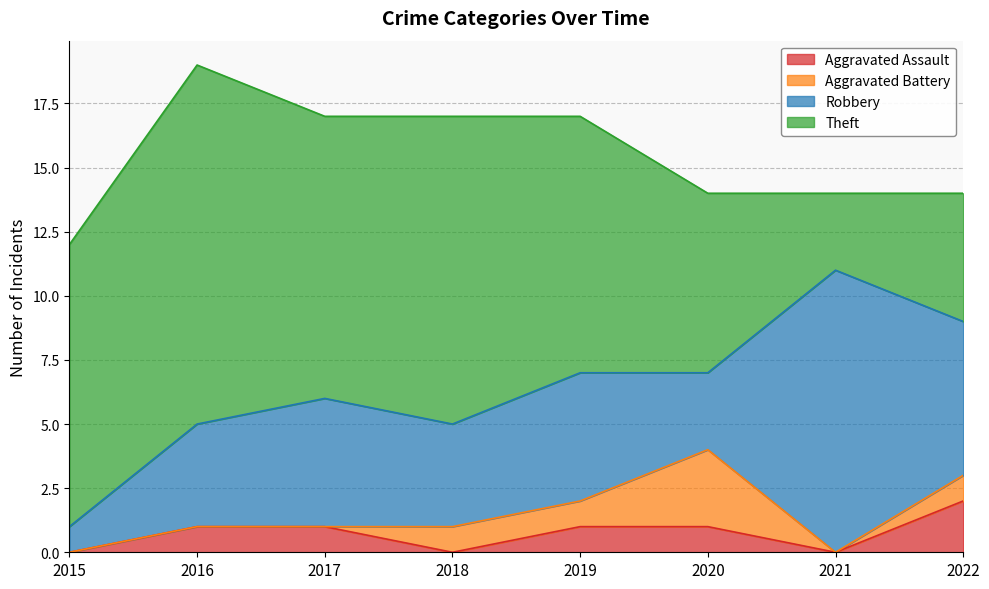

What are all the series names shown in the legend?

Aggravated Assault, Aggravated Battery, Robbery, Theft